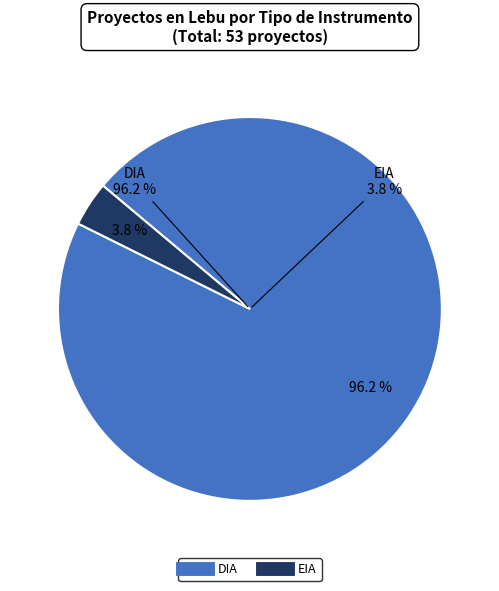

Which slice is the largest?

DIA